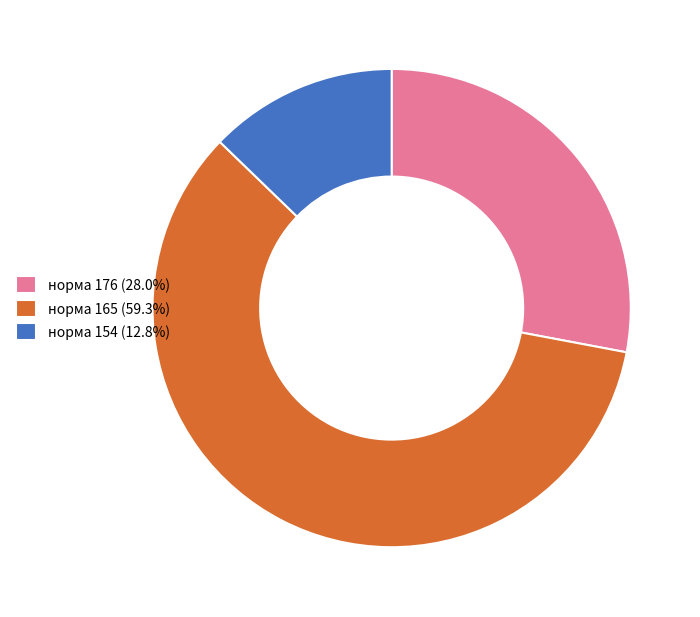

Do норма 176 (28.0%) and норма 165 (59.3%) together represent more than half of the pie?

Yes